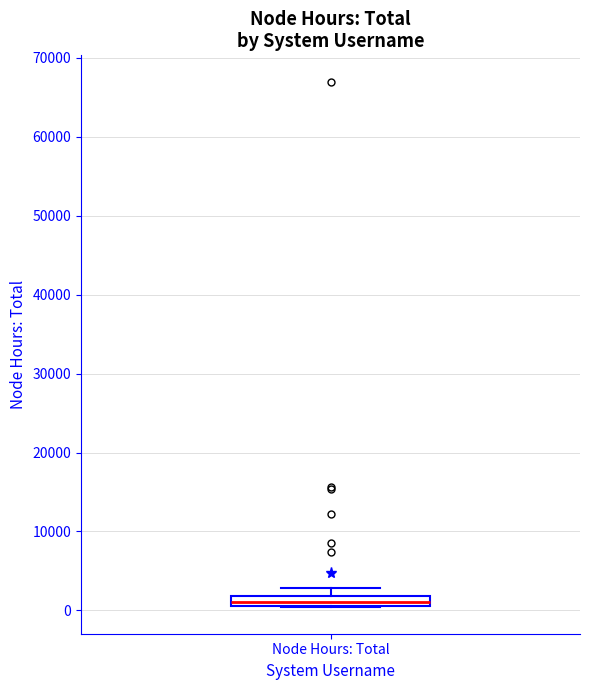

Where is the lower edge of the box for Node Hours: Total on the y-axis? The values are not printed on the chart, so give them approximately, as read against the axis.

1000